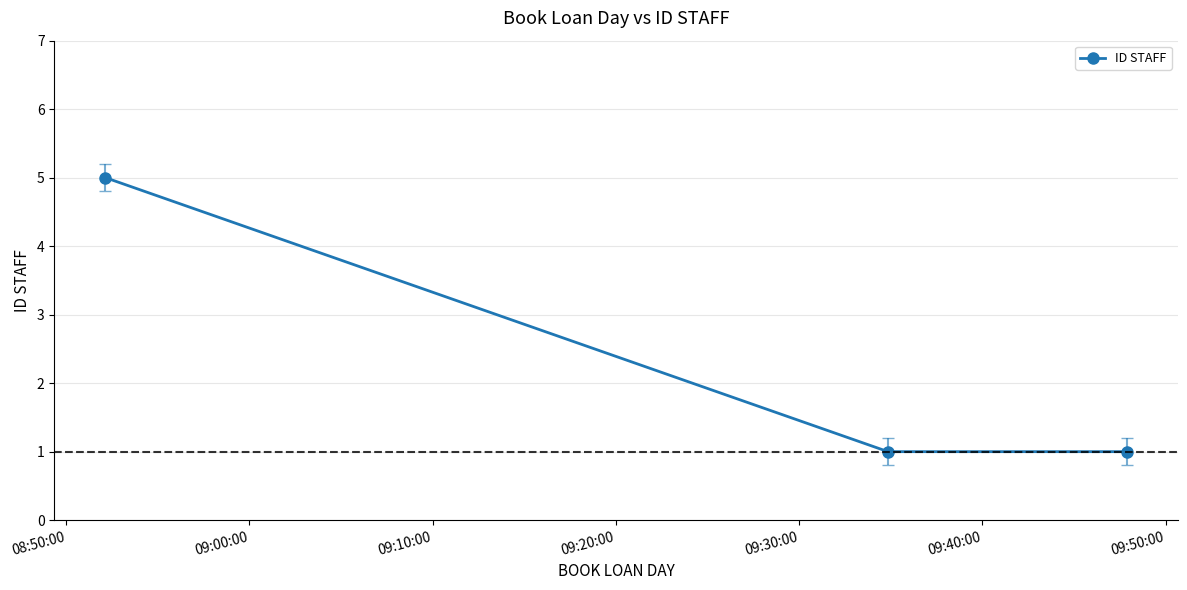

What is the sum of all values?

7